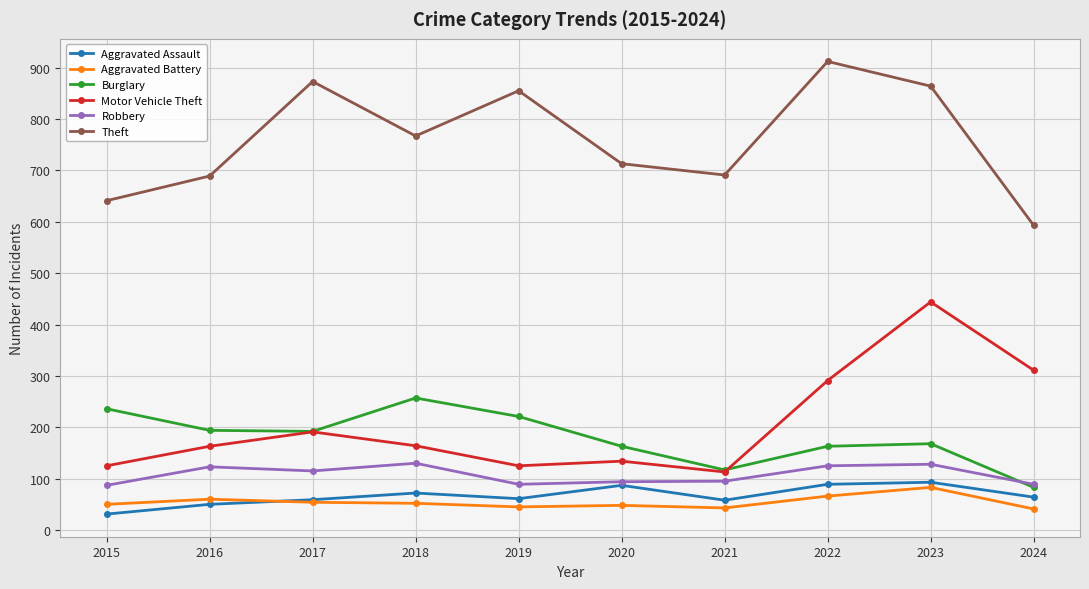

How many interior local peaks does the Burglary series have?

2